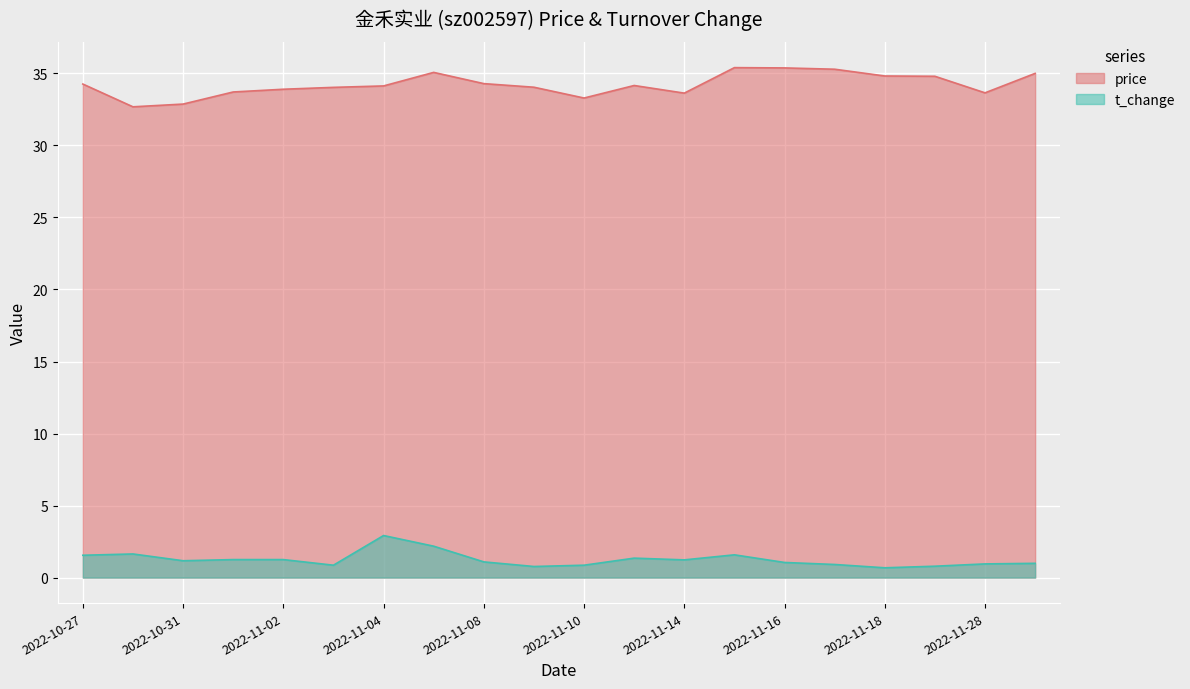

Between 2022-11-09 and 2022-11-04, which is larger?

2022-11-04